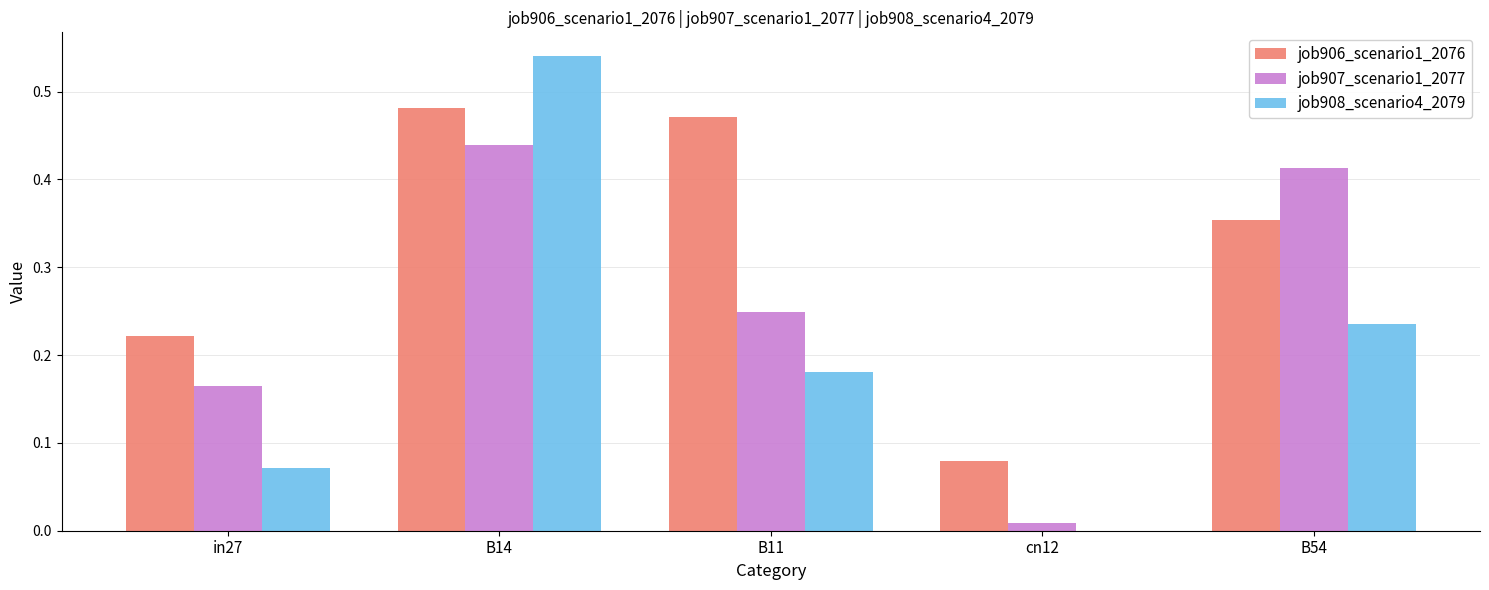

True or false: job907_scenario1_2077 has a value of 0.2 at B54.

False